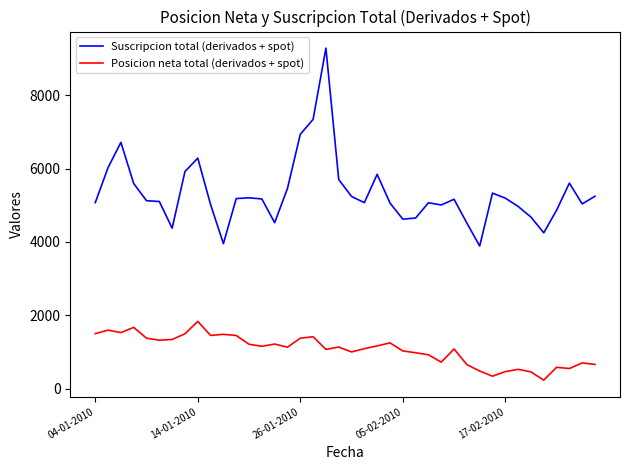

List the series in order of their peak value, highest first.

Suscripcion total (derivados + spot), Posicion neta total (derivados + spot)